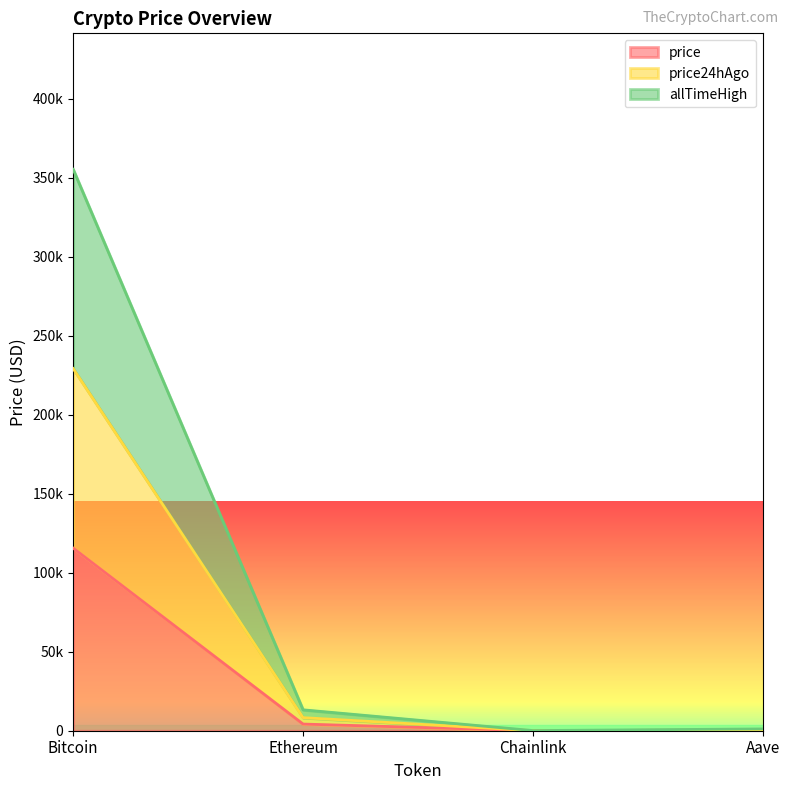

What is the sum of all price24hAgo values?

237941.4